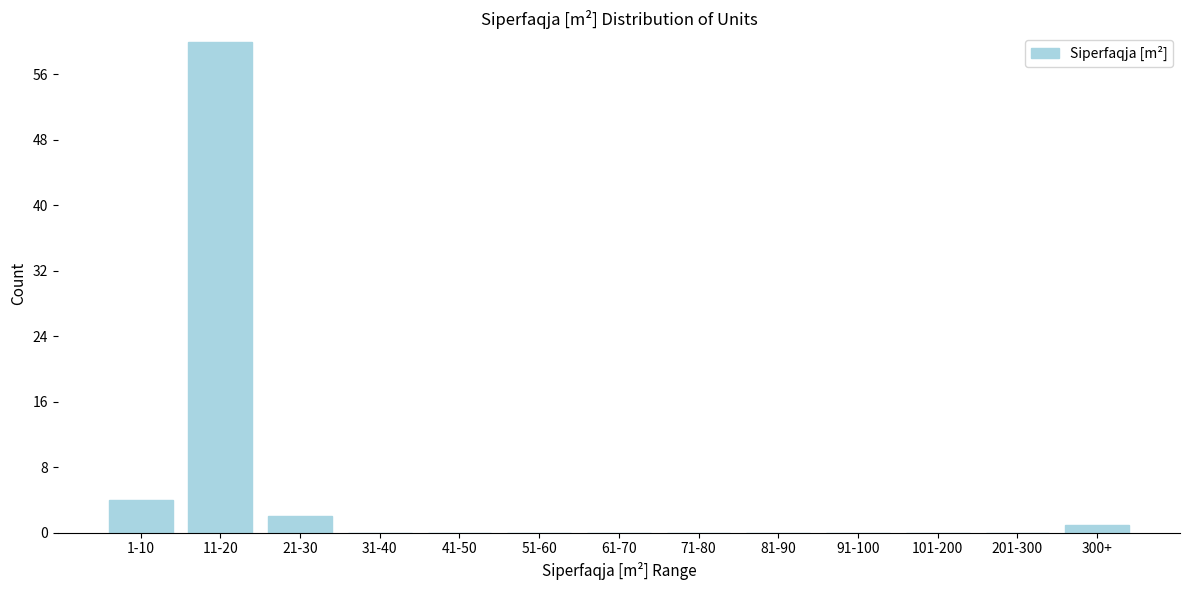

Reading left to right, list all the values displayed in this chart.

1-10=4	11-20=60	21-30=2	31-40=0	41-50=0	51-60=0	61-70=0	71-80=0	81-90=0	91-100=0	101-200=0	201-300=0	300+=1